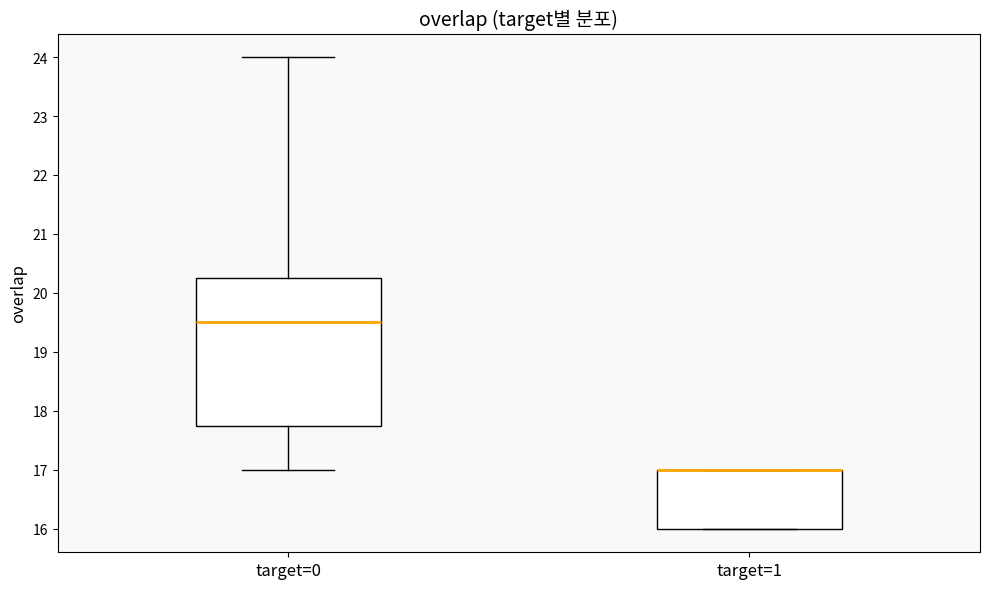

Reading left to right, transcribe this box plot: for each box, give where its median line is, the range the box spans, and where its two whiskers end, as read against the y-axis. The values are not printed on the chart, so give them approximately, as read against the axis.

target=0: median 19.5, box 17.8 to 20.3, whiskers 17.0 to 24.0
target=1: median 17.0 (drawn on the box's upper edge), box 16.0 to 17.0, whiskers 16.0 to 17.0